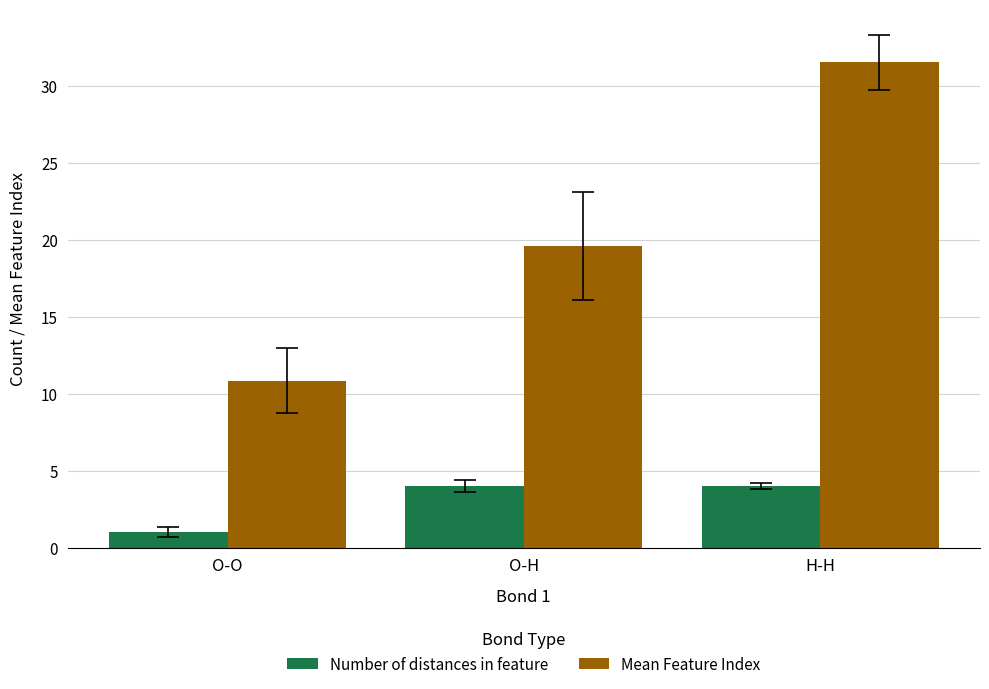

Where is Mean Feature Index nearest to the value 21?

O-H